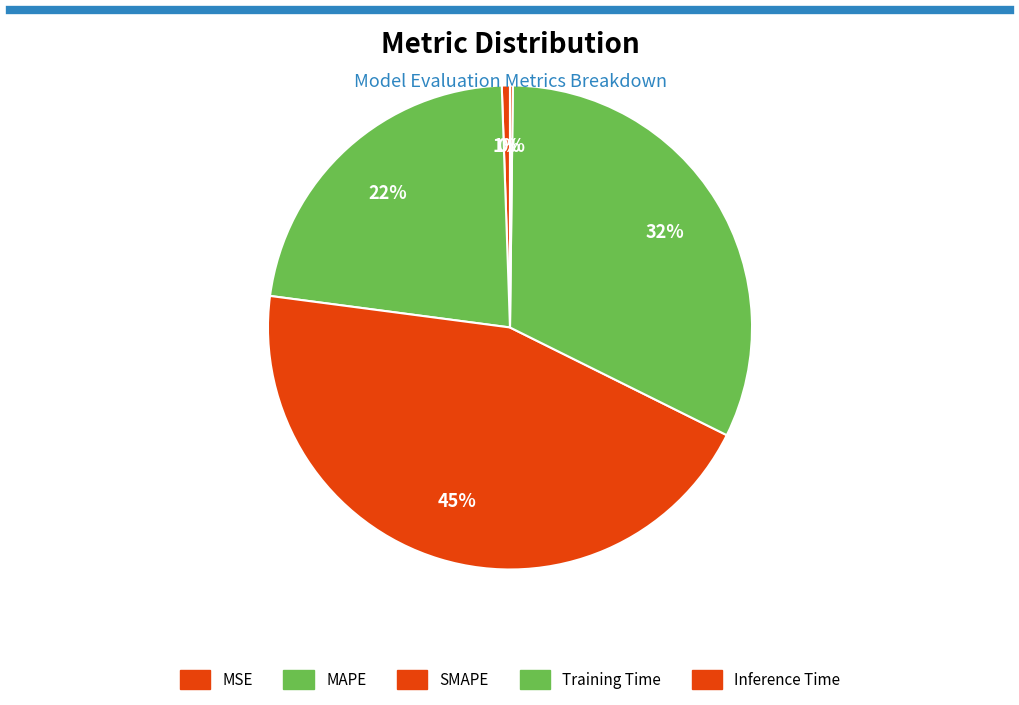

What percentage is the MAPE slice, to the nearest percent?

22%